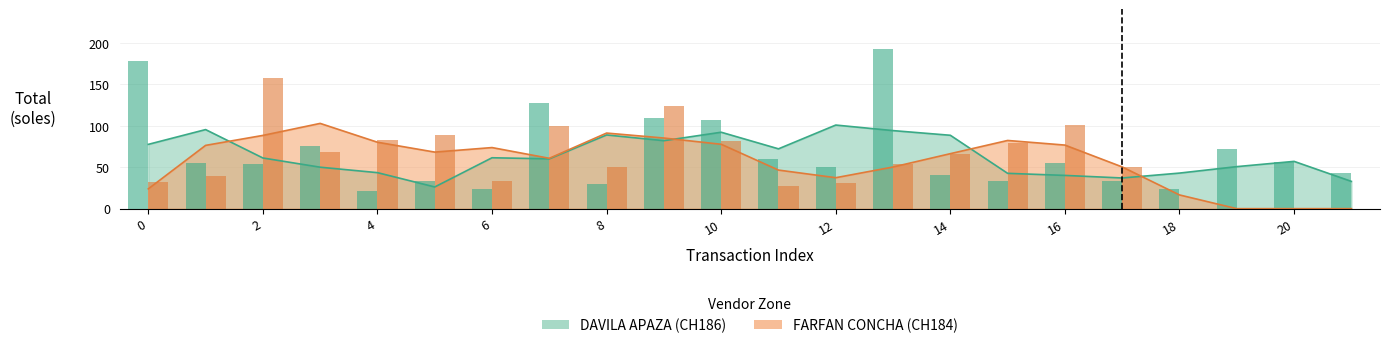

Count the number of categories in the chart.

22